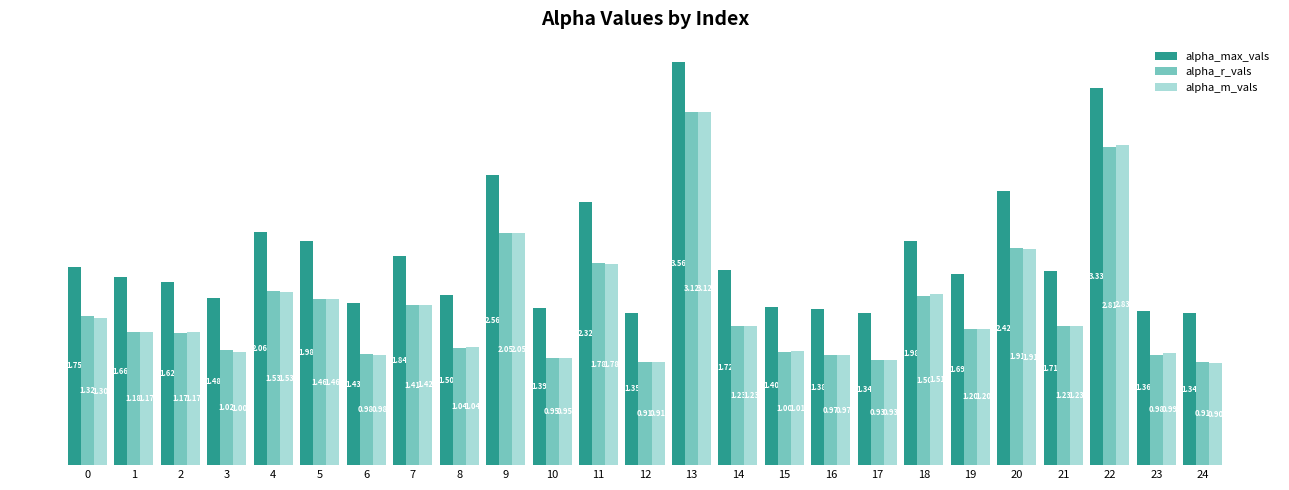

What is the average value of the alpha_r_vals series?

1.4